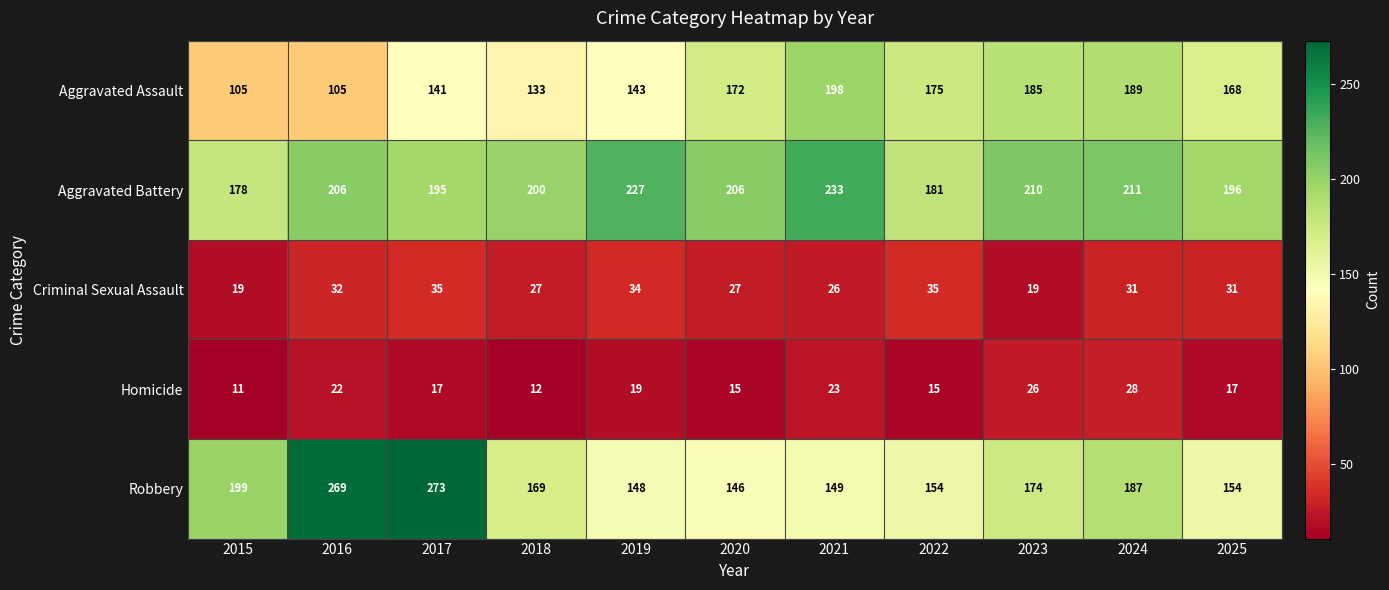

What is the smallest value displayed?

11